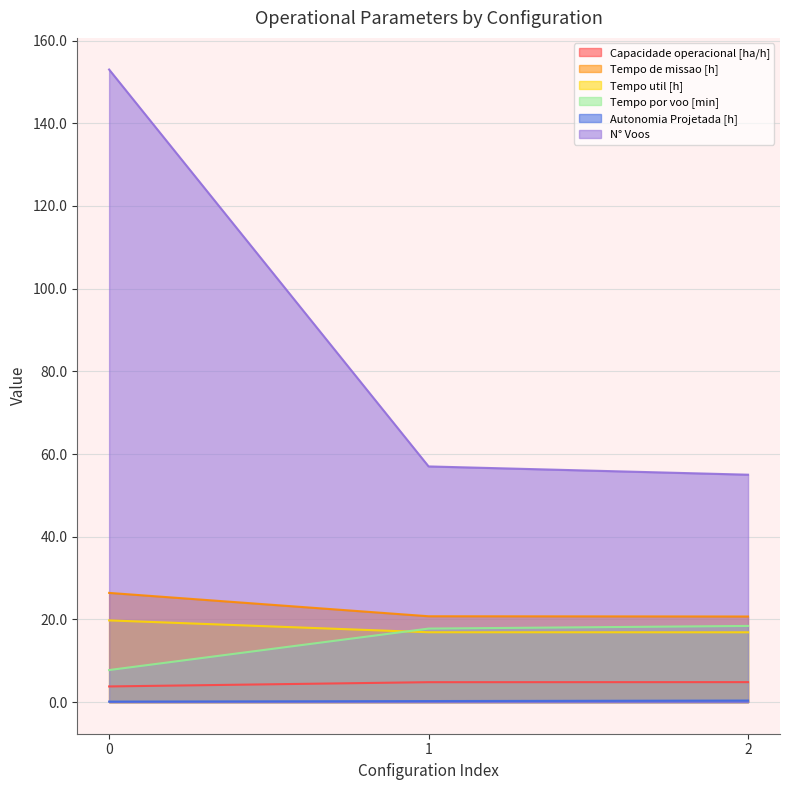

What is the value of the Tempo de missao [h] point at the 1st from the left?

26.4